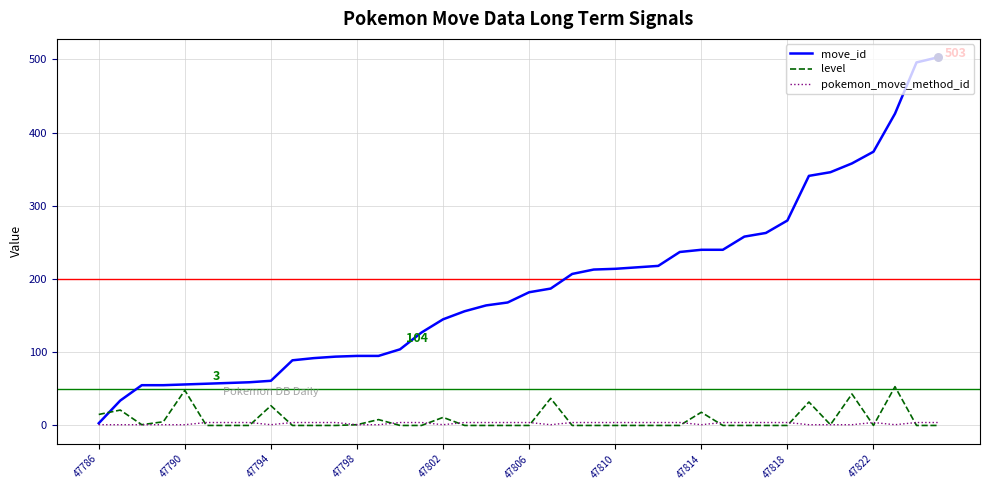

What is the highest value of the level series?

53